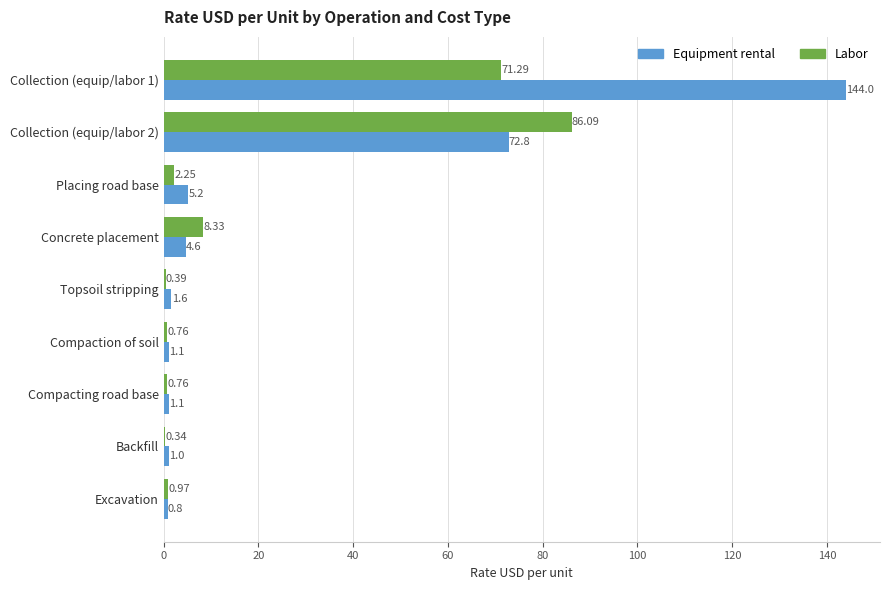

How many data points in Equipment rental are above 1?

8